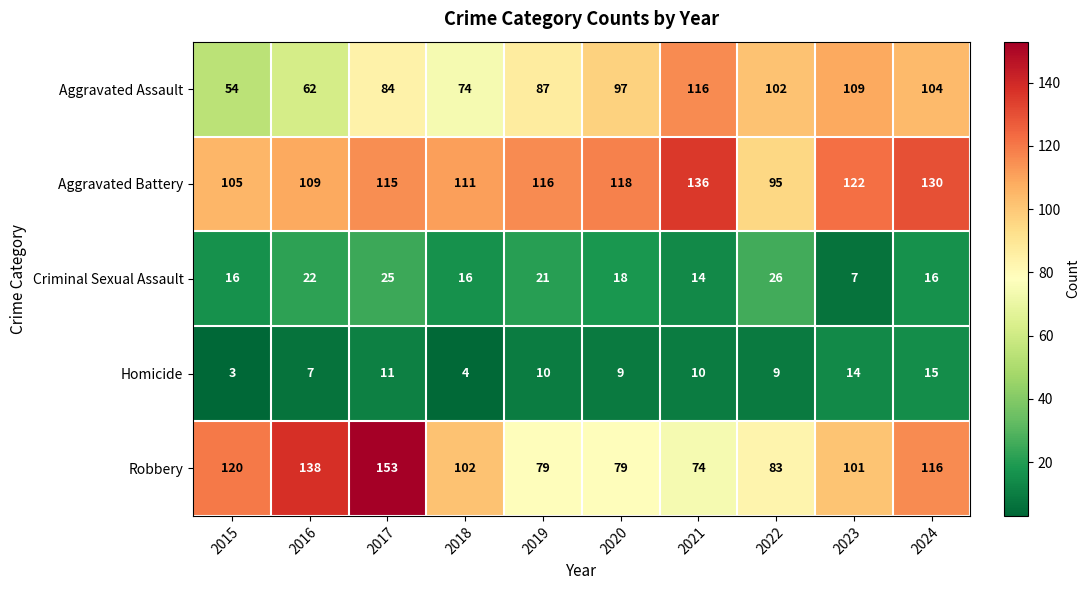

Between 2016 and 2024, which series saw the biggest shift?

Aggravated Assault